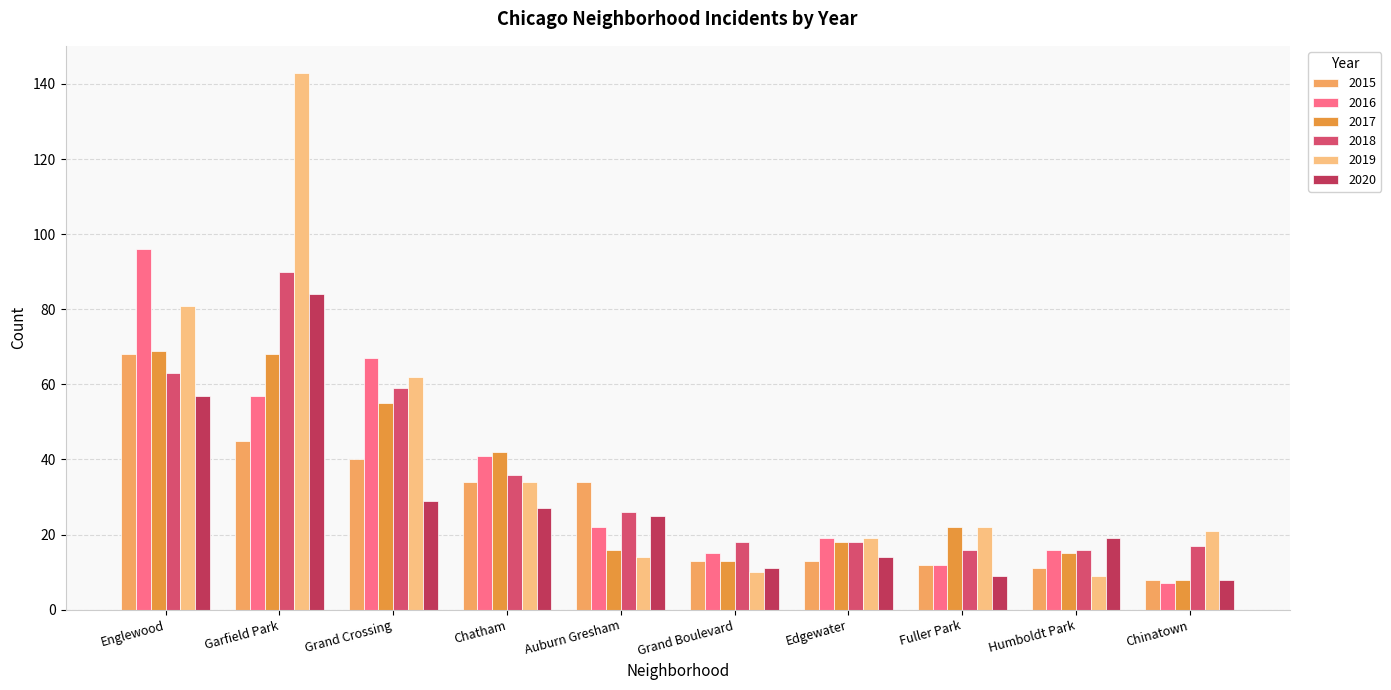

The value of 2018 at Edgewater is 31. True or false?

False